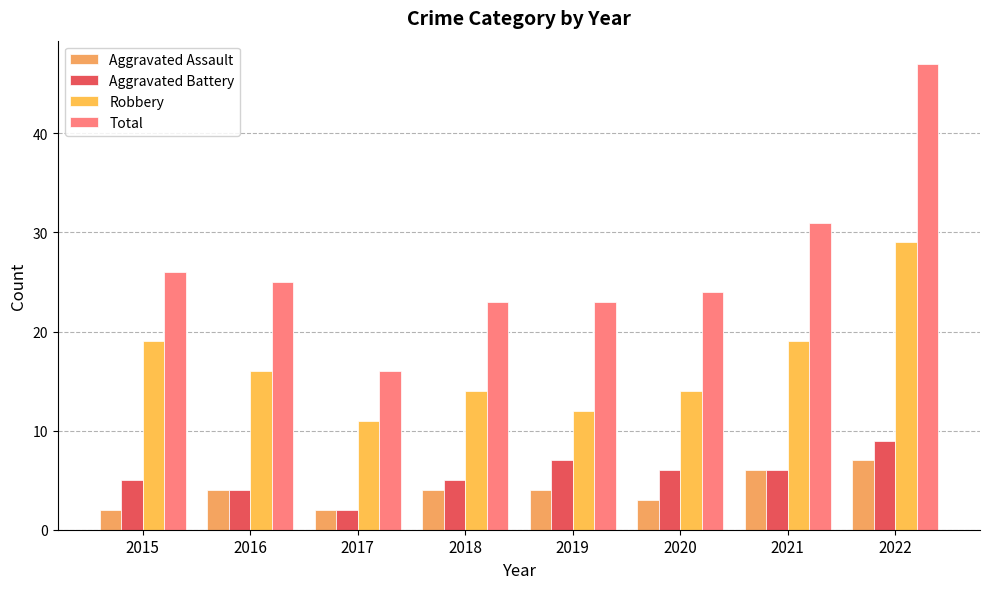

How many data points in Aggravated Battery are less than 6?

4